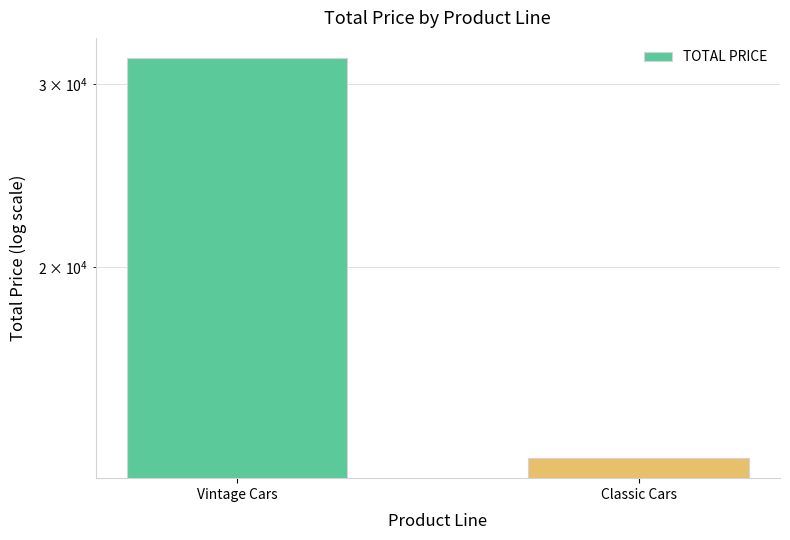

What is the label of the 1st bar from the right?

Classic Cars